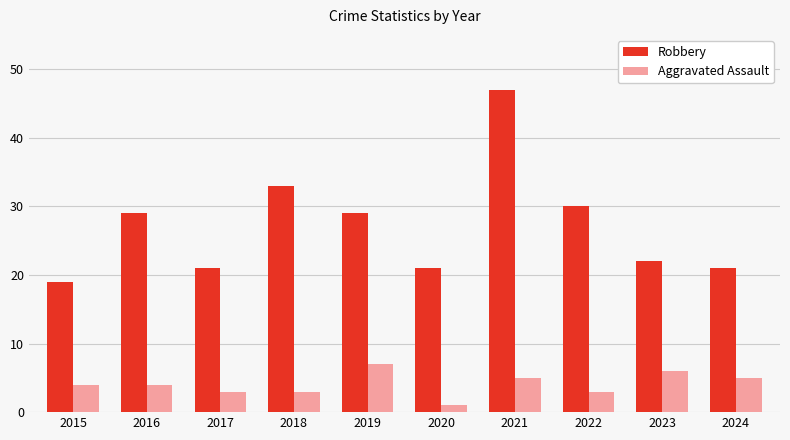

What is the value of the Robbery bar at the 3rd from the left?

21